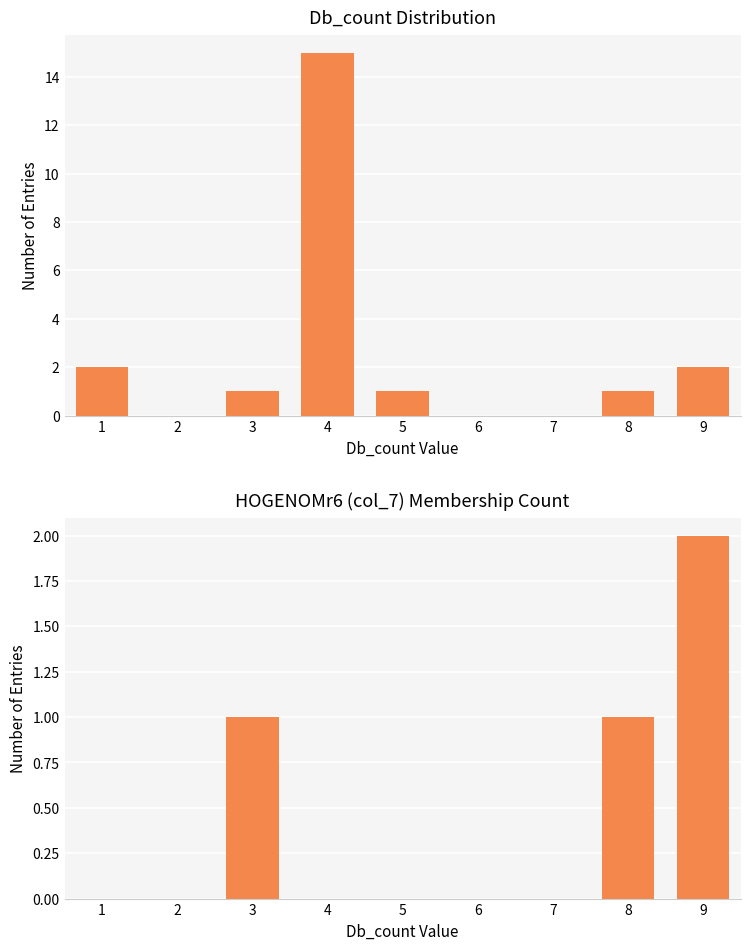

Does the chart contain any negative values?

No